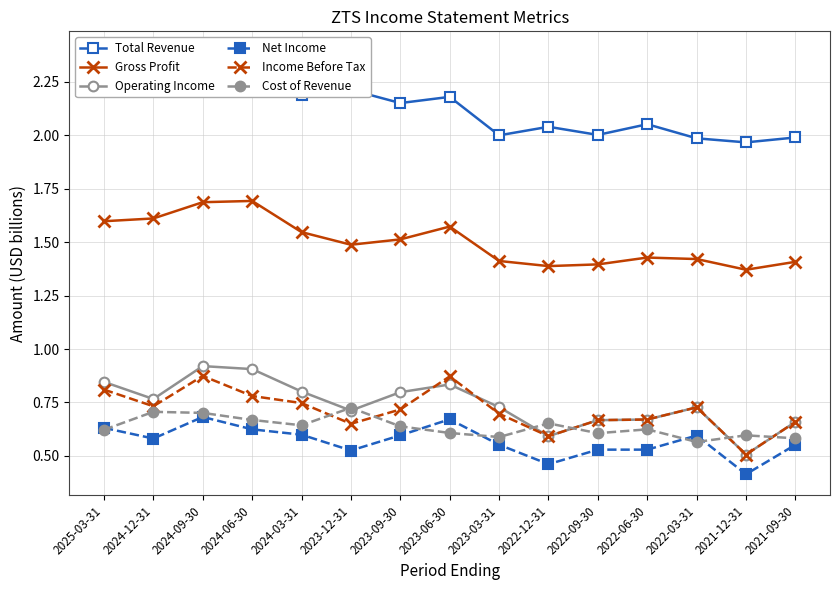

What are all the series names shown in the legend?

Total Revenue, Gross Profit, Operating Income, Net Income, Income Before Tax, Cost of Revenue